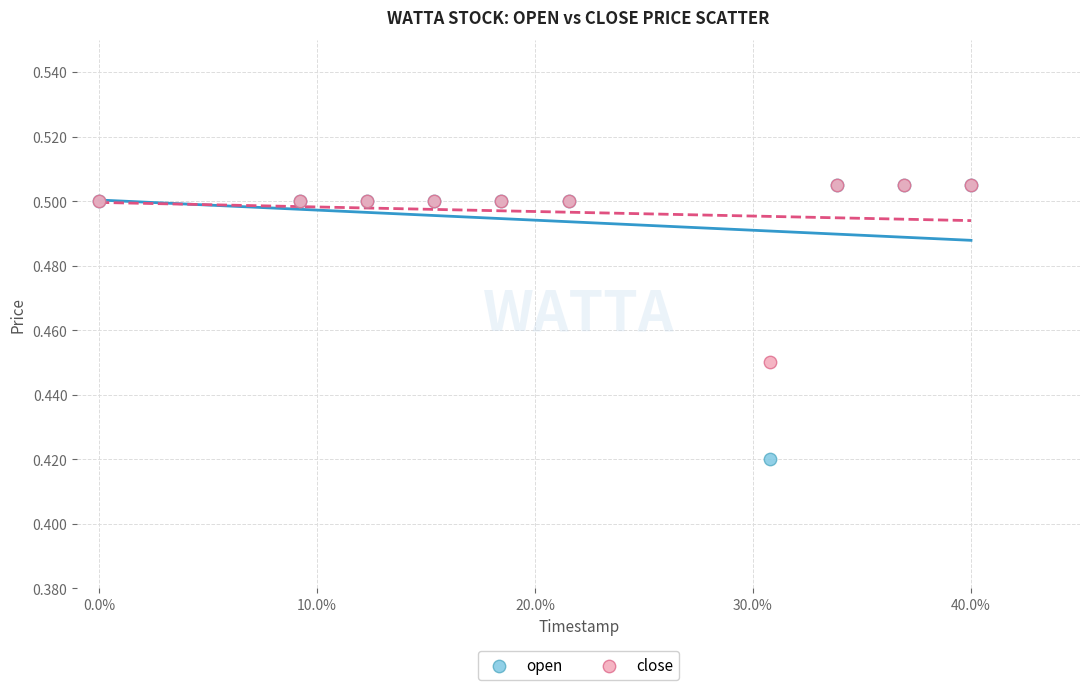

Which series has the widest spread of Y values?

open